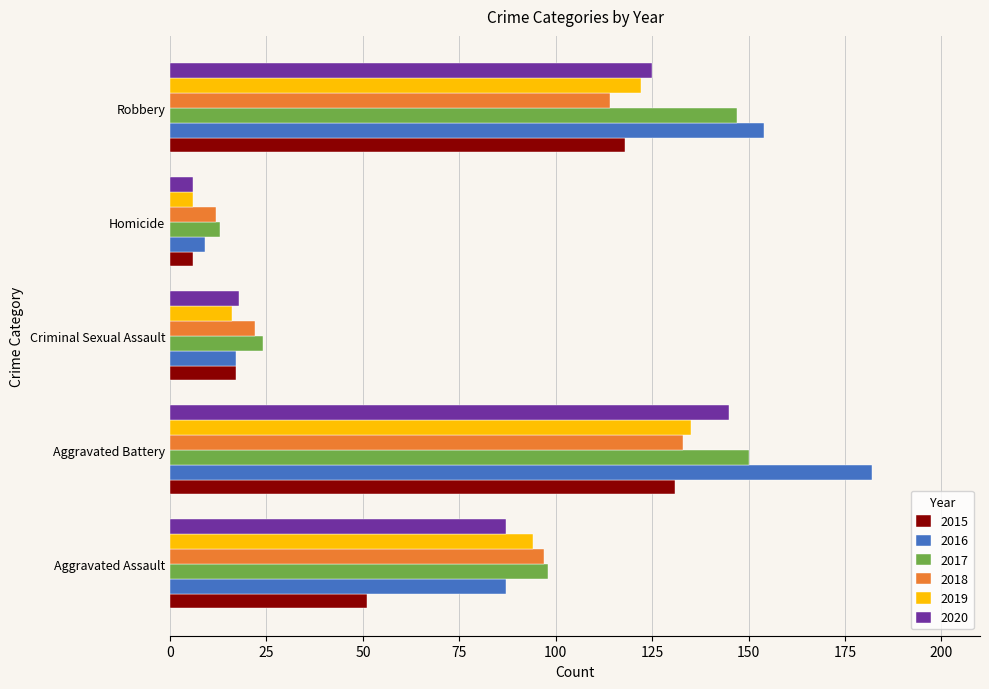

At which label is 2019 closest to 70?

Aggravated Assault